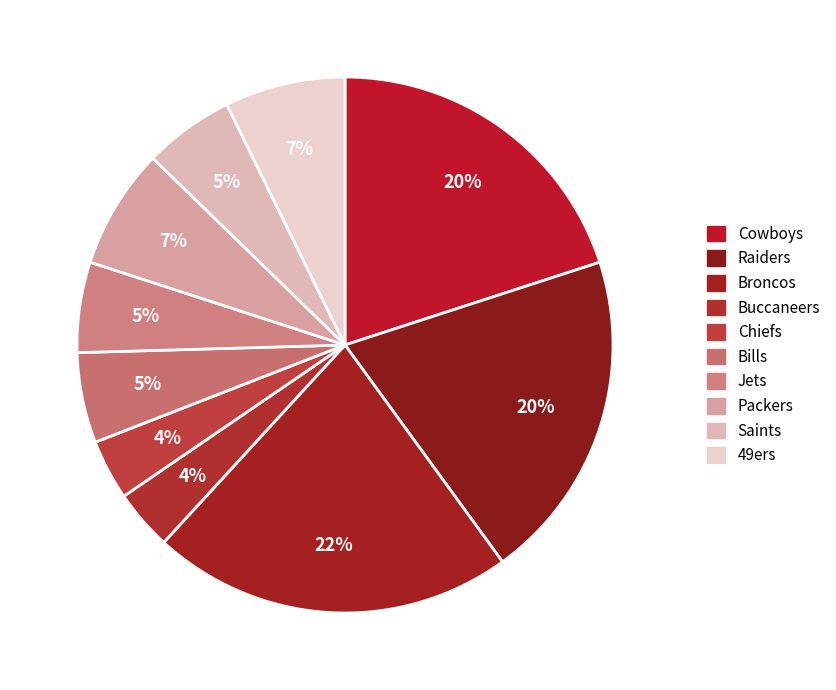

Is it true that Bills is 18% of the pie?

False